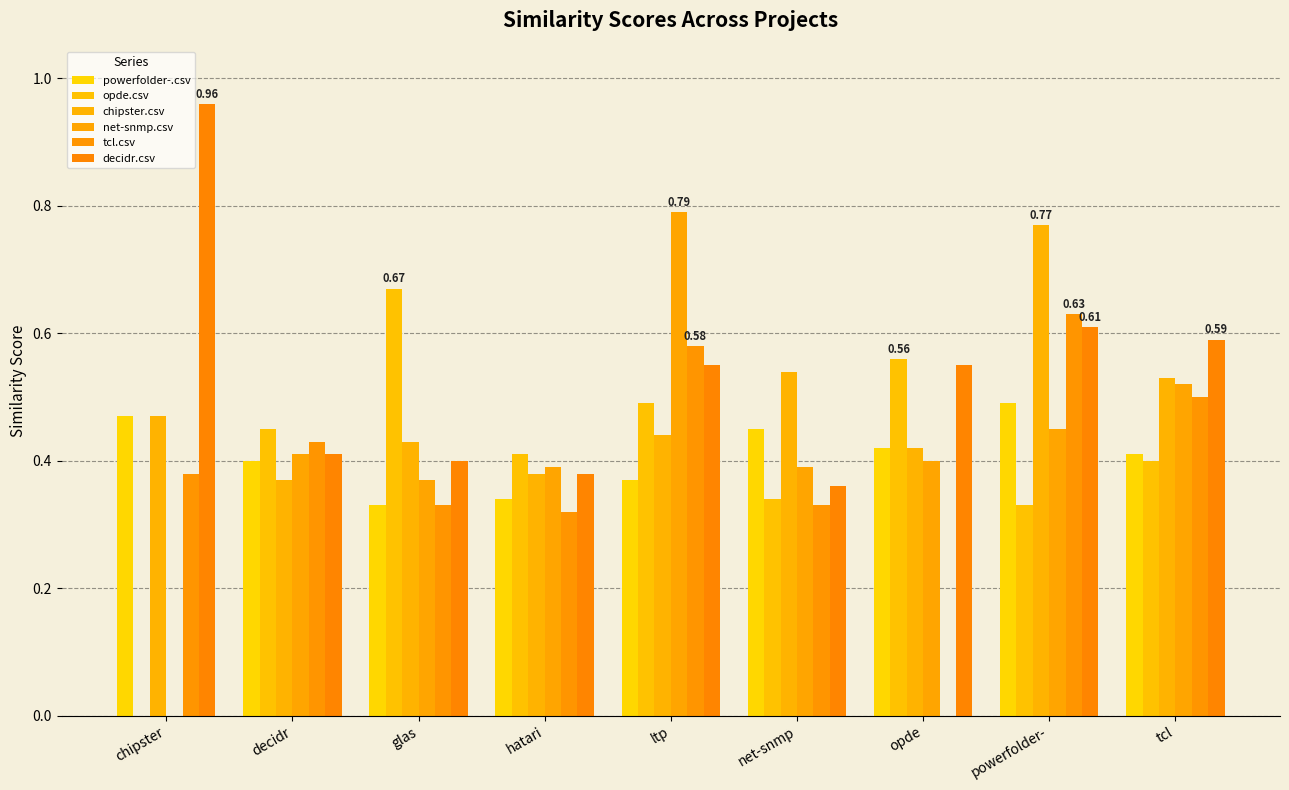

What is the difference between the highest and lowest values at hatari?

0.1